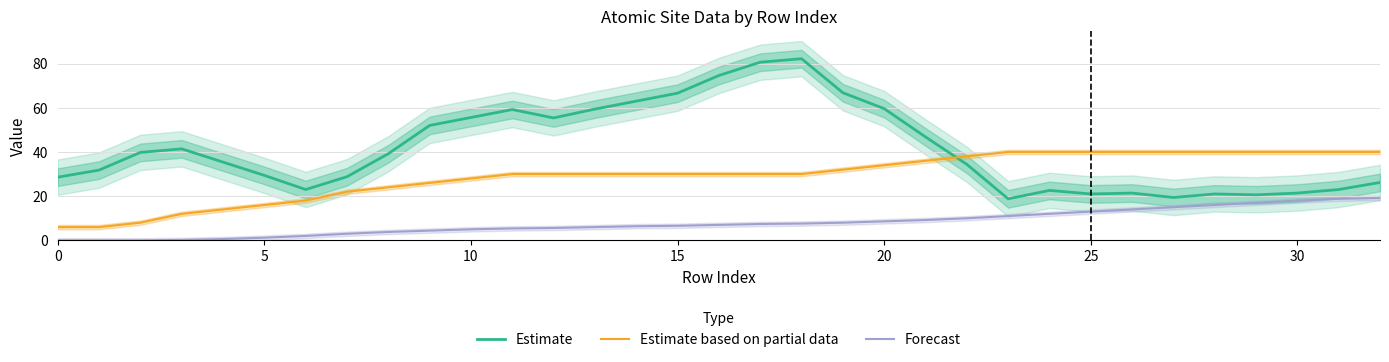

How many times do Estimate and Estimate based on partial data cross each other?

1